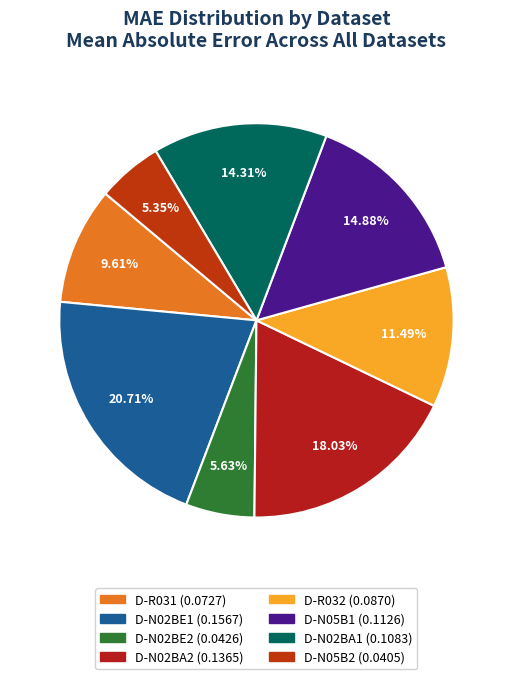

What is the smallest slice in the pie chart?

D-N05B2